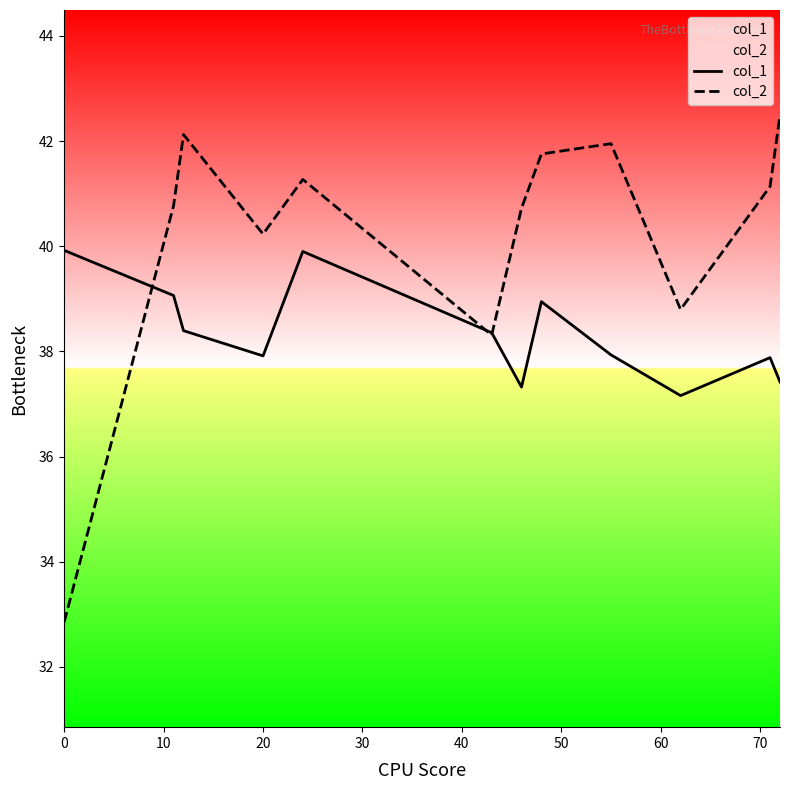

How many lines are shown in the chart?

2